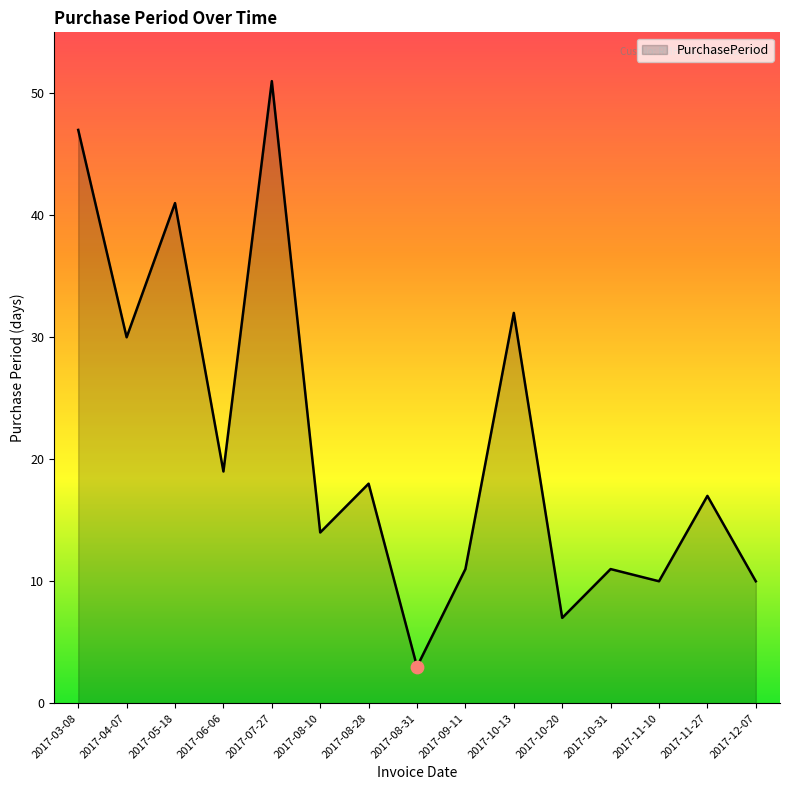

Approximately how many times larger is the value at 2017-08-28 compared to 2017-10-20?

2.6